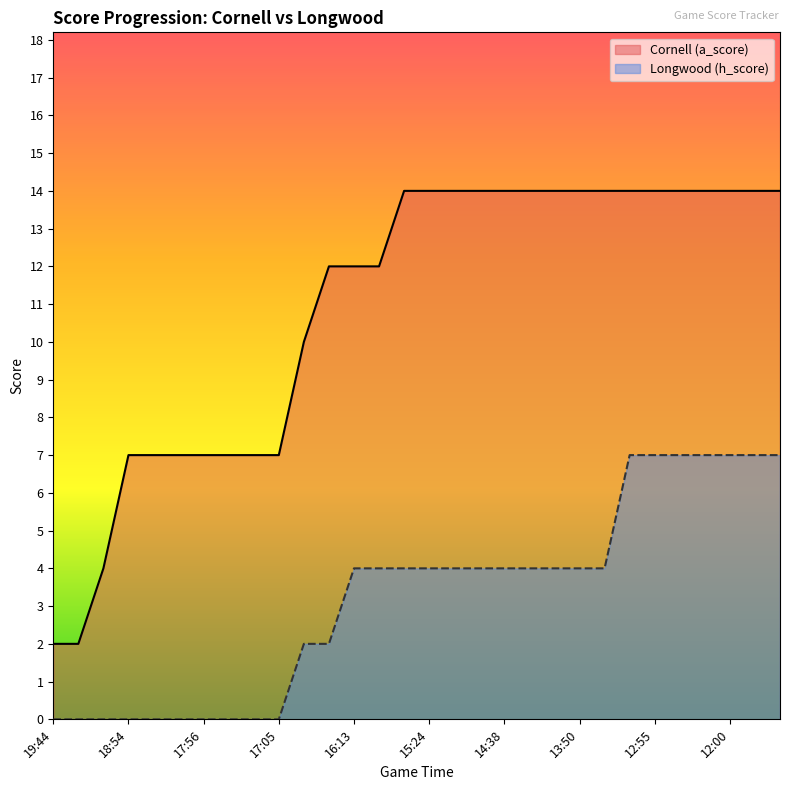

Reading left to right, list all the values displayed in this chart.

Longwood (h_score): 0	0	0	0	0	0	0	0	0	0	2	2	4	4	4	4	4	4	4	4	4	4	4	7	7	7	7	7	7	7
Cornell (a_score): 2	2	4	7	7	7	7	7	7	7	10	12	12	12	14	14	14	14	14	14	14	14	14	14	14	14	14	14	14	14